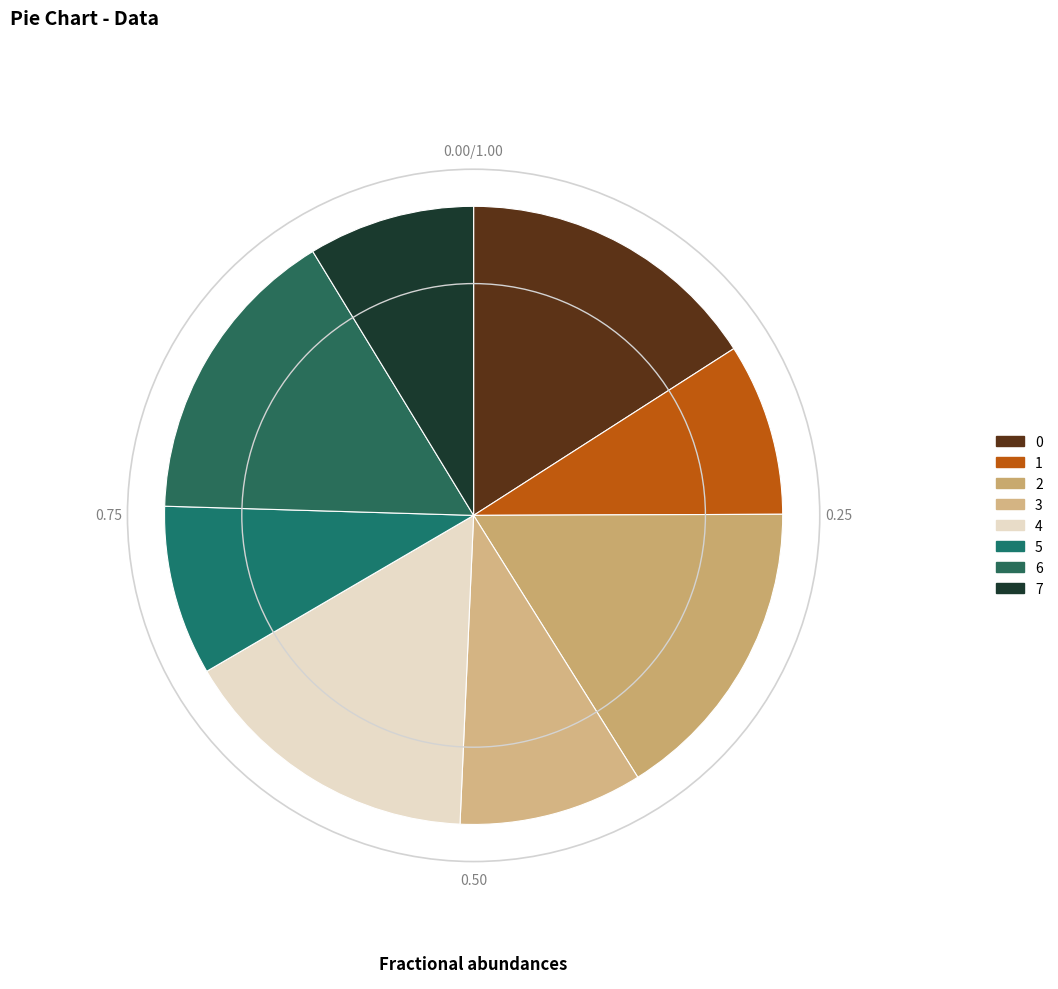

Is it true that 3 is 20% of the pie?

False